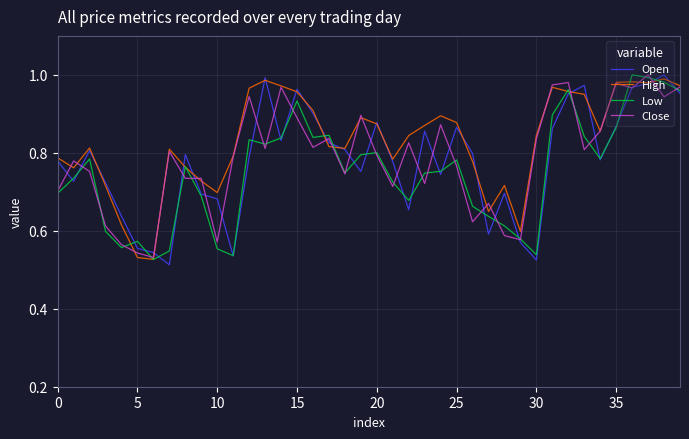

True or false: High and Open intersect in this chart.

True